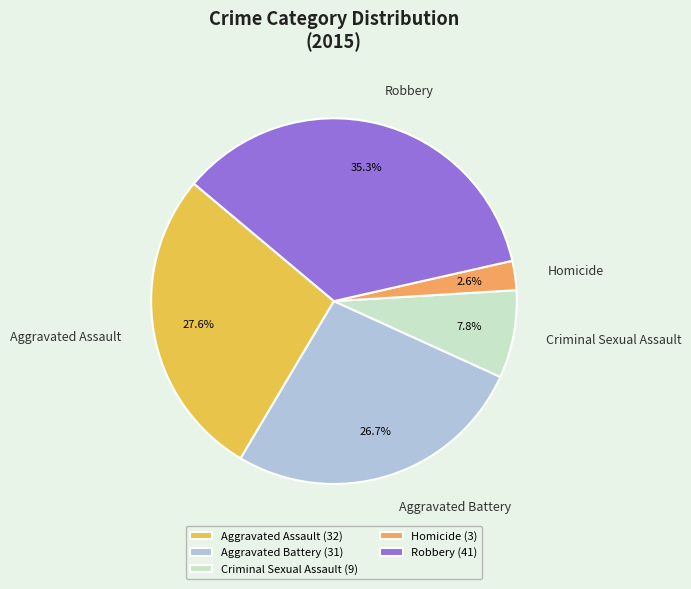

To the nearest percent, what is the difference between the Aggravated Battery and Robbery slice percentages?

9%